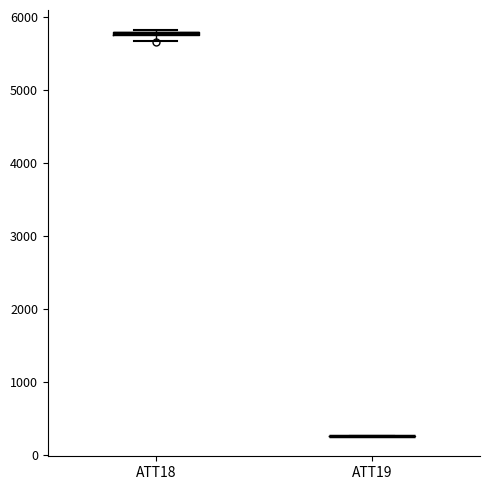

Where is the lower edge of the box for ATT18 on the y-axis? The values are not printed on the chart, so give them approximately, as read against the axis.

5700